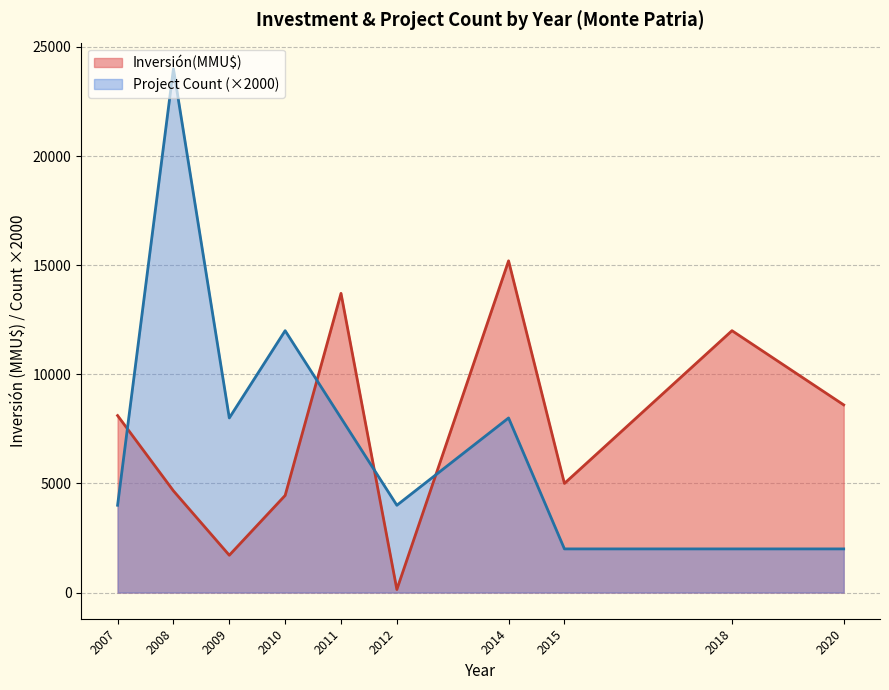

How many lines are shown in the chart?

2